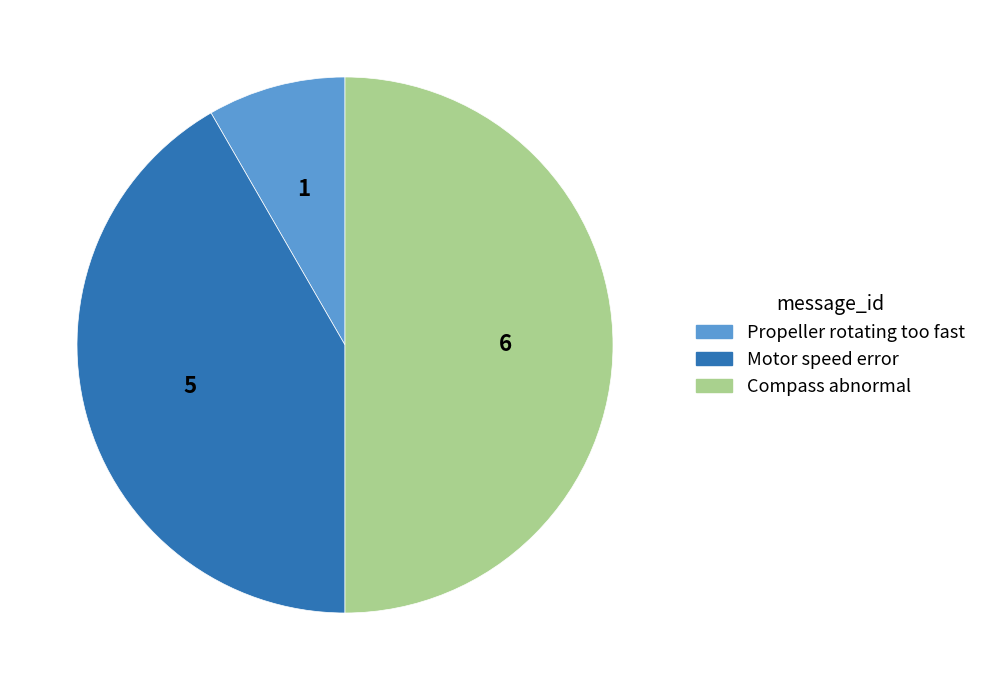

Count the number of slices in the pie.

3